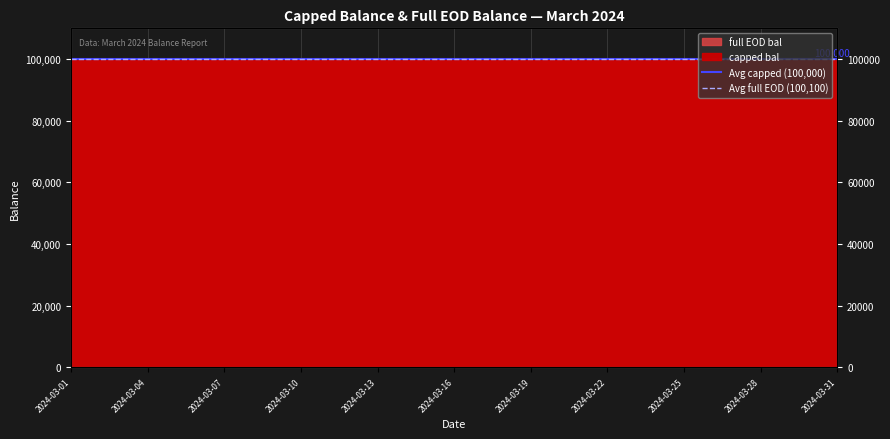

The Avg capped (100,000) series shows 165093 at 2024-03-04. True or false?

False